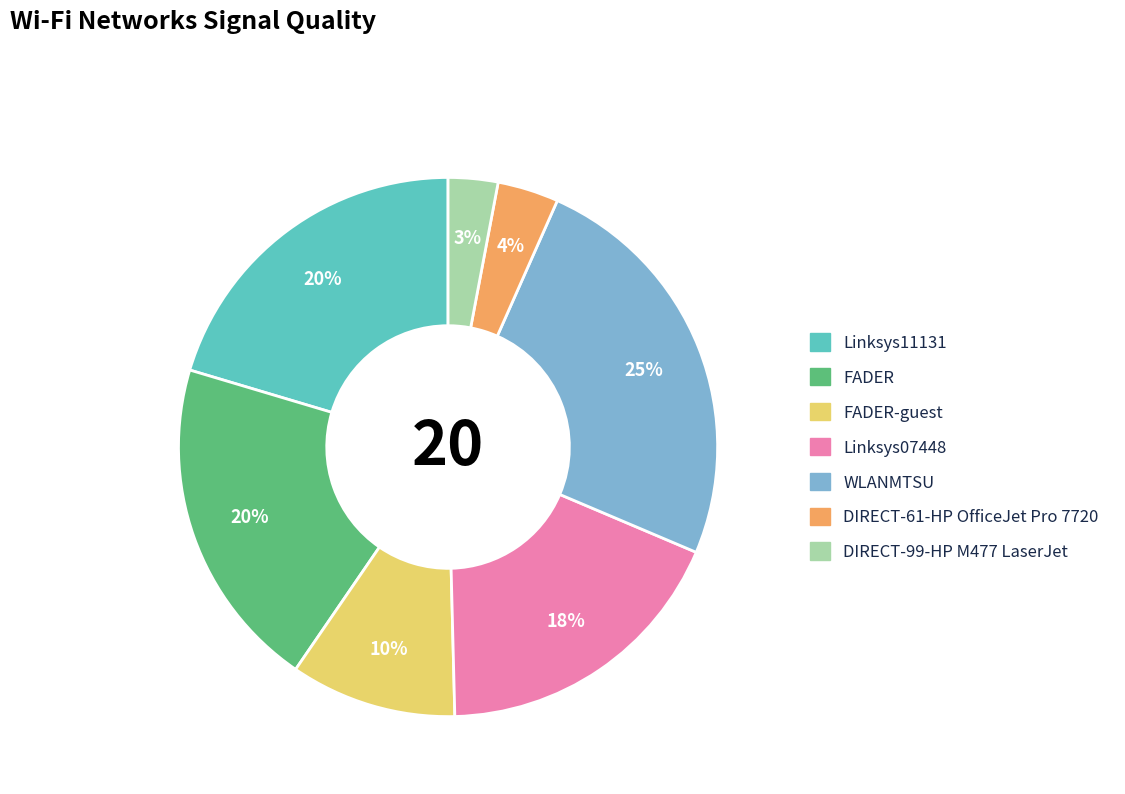

Is there any slice that represents more than half of the pie?

No